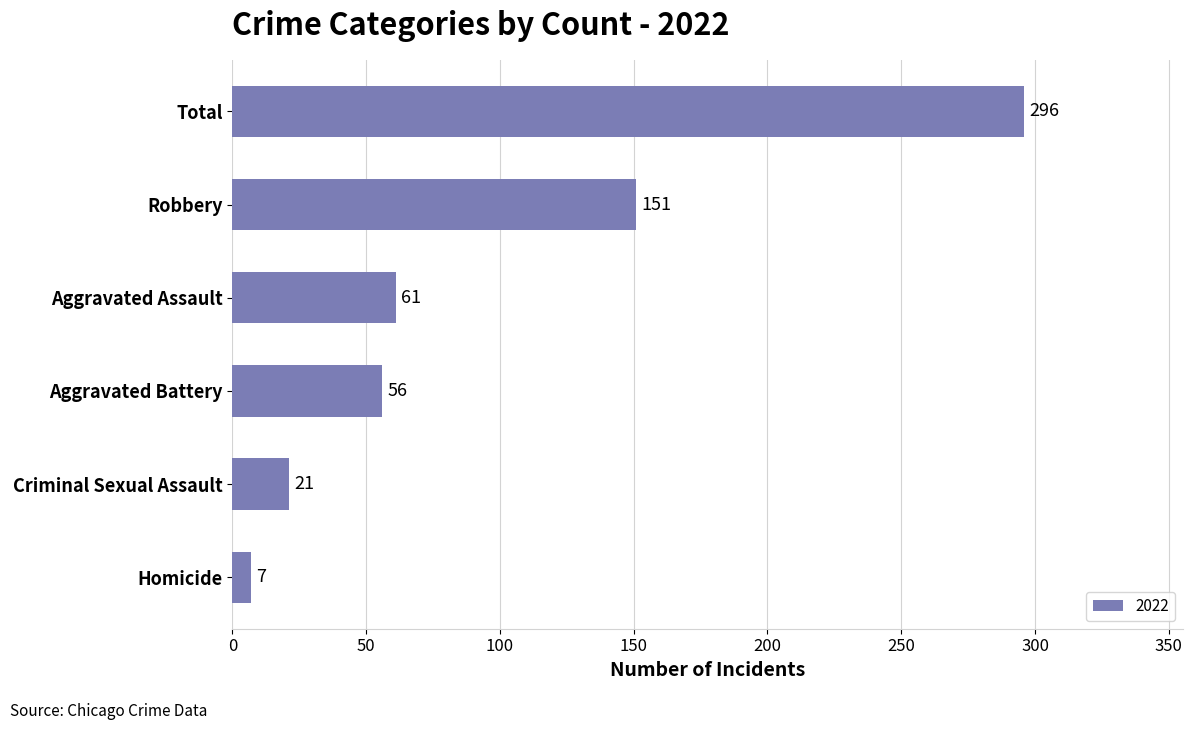

Does the chart contain stacked bars?

No